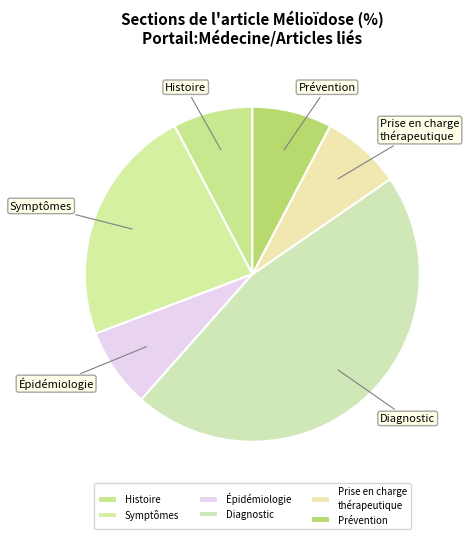

Does any single category account for the majority?

No